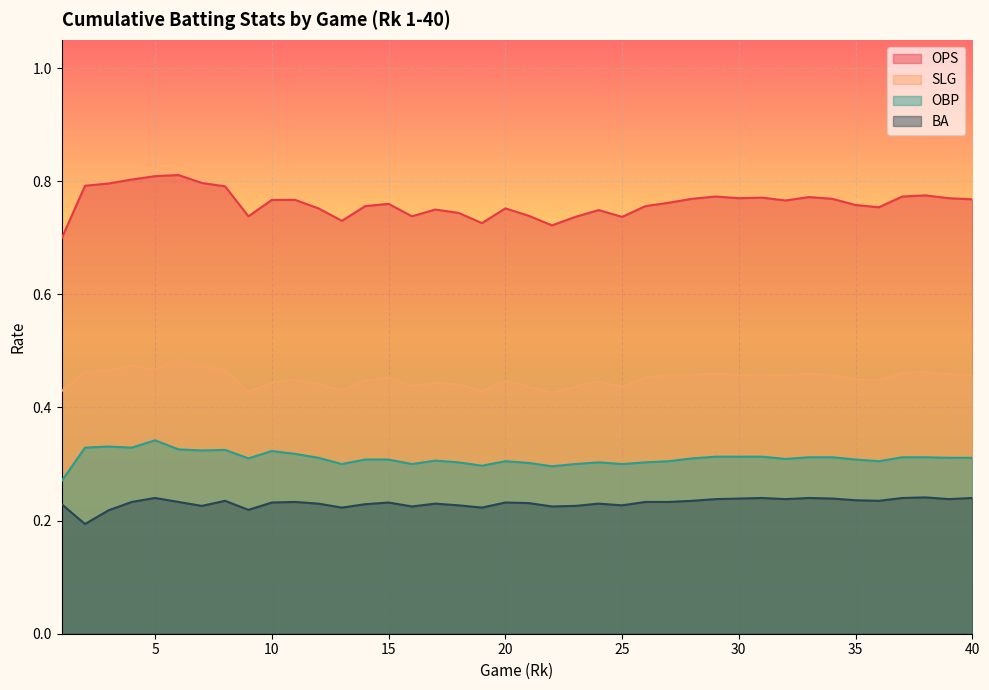

Which category has the lowest value in the OBP series?

1